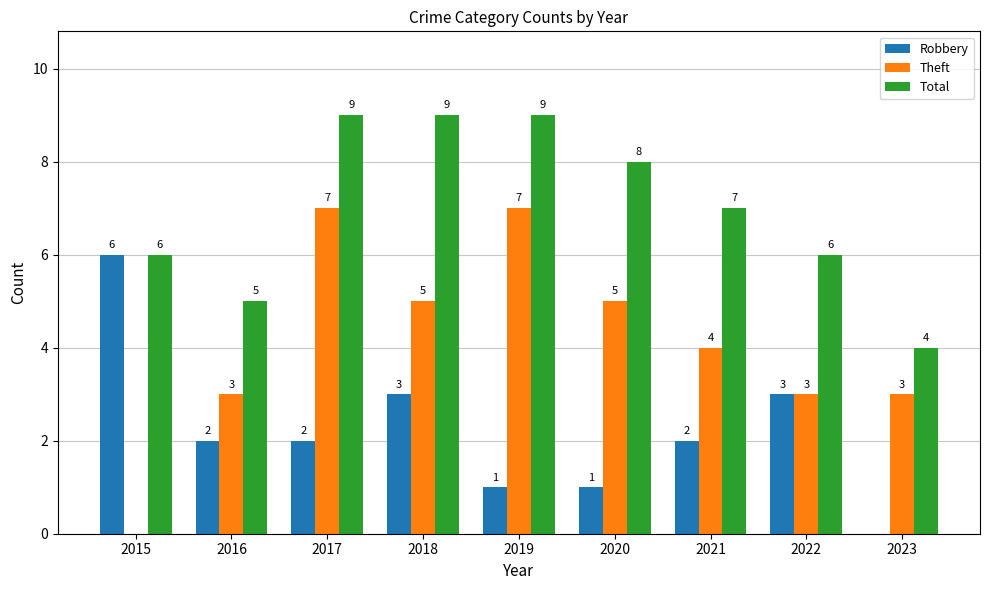

What is the difference between the Total values at 2017 and 2022?

3